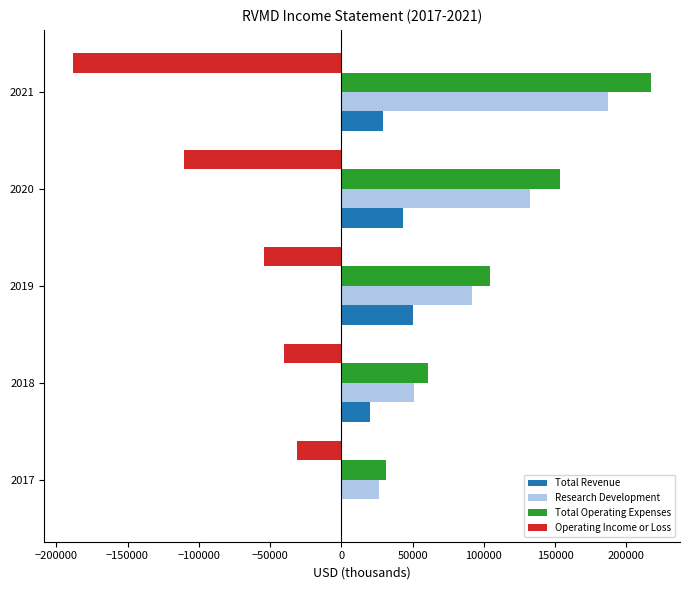

What is the sum of all Total Revenue values?

142600